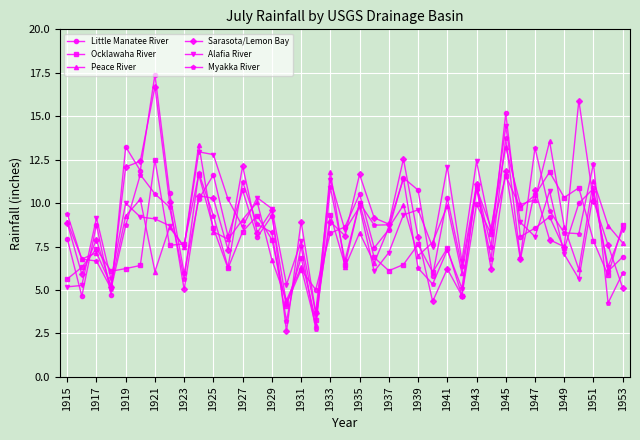

What is the value of the Alafia River point at the 34th from the left?

10.7